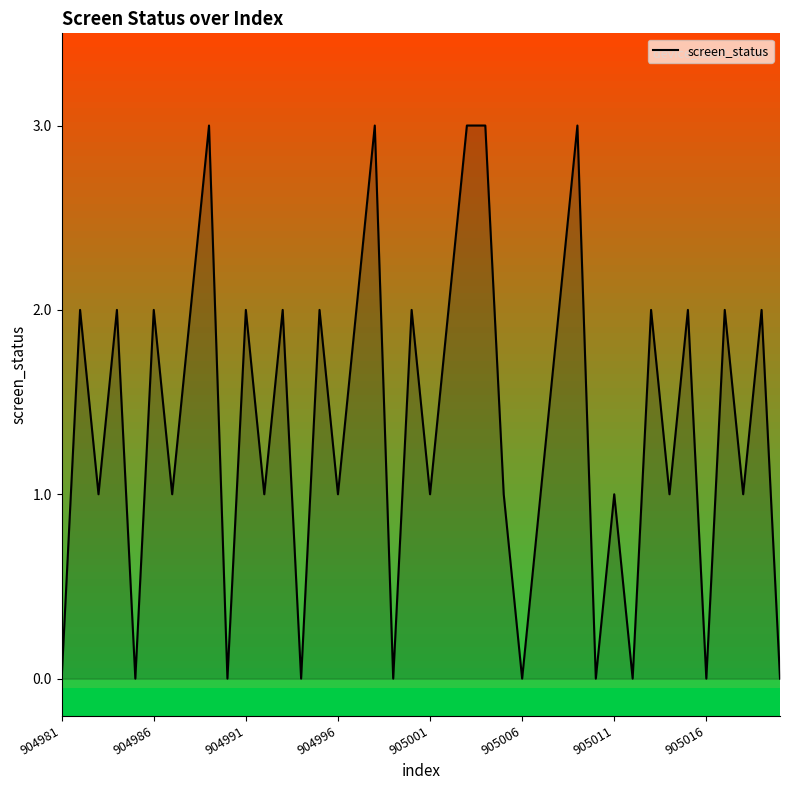

What is the difference between the maximum and minimum values?

3